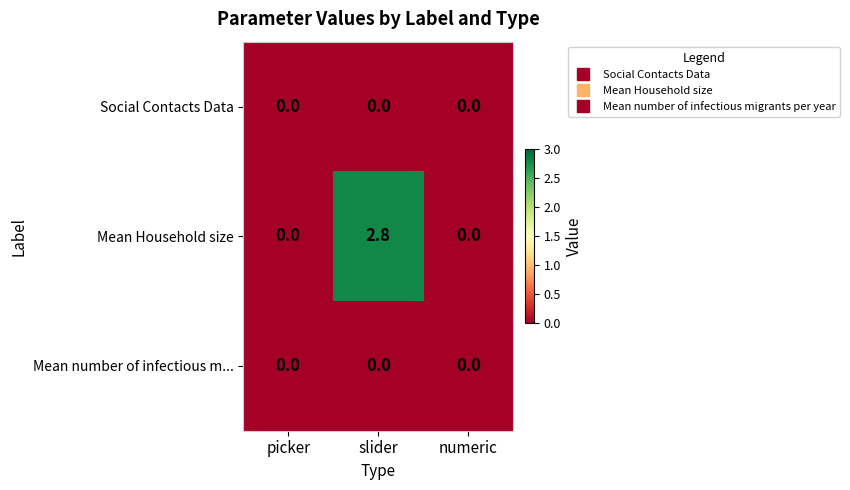

Reading left to right, what are all the values shown in this chart?

Social Contacts Data: picker=0.0	slider=0.0	numeric=0.0
Mean Household size: picker=0.0	slider=2.8	numeric=0.0
Mean number of infectious m...: picker=0.0	slider=0.0	numeric=0.0